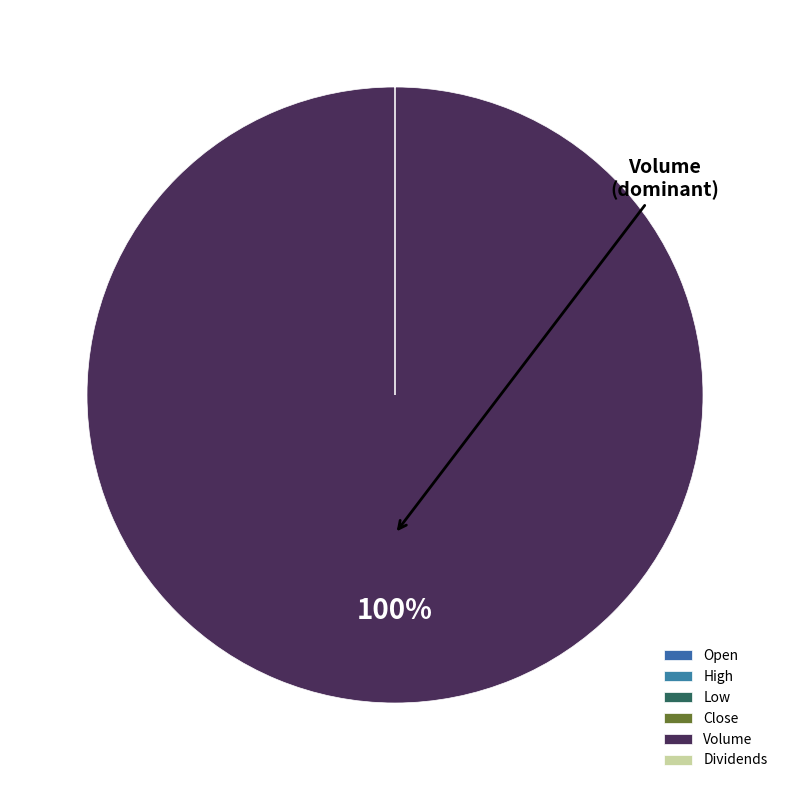

Count the number of slices in the pie.

6